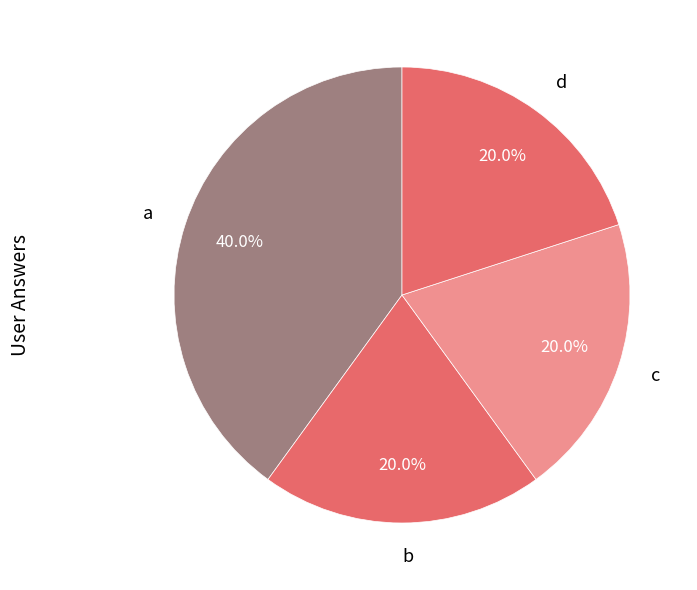

Is there any slice that represents more than half of the pie?

No